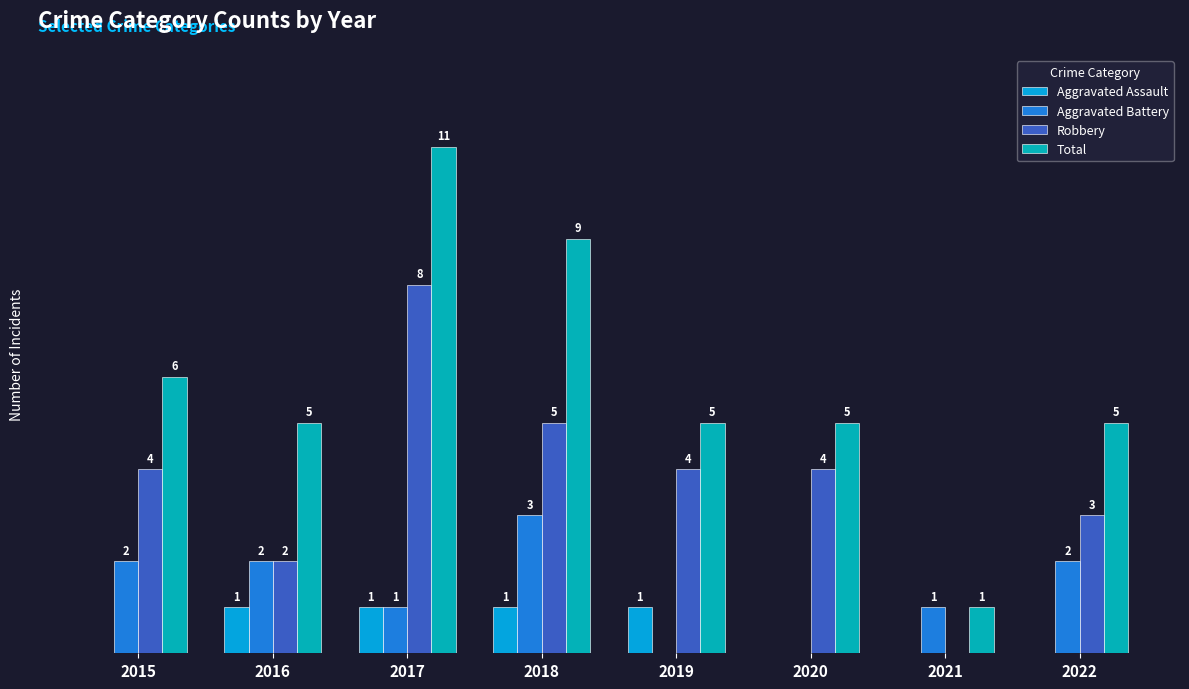

Which series has the largest total across all categories?

Total